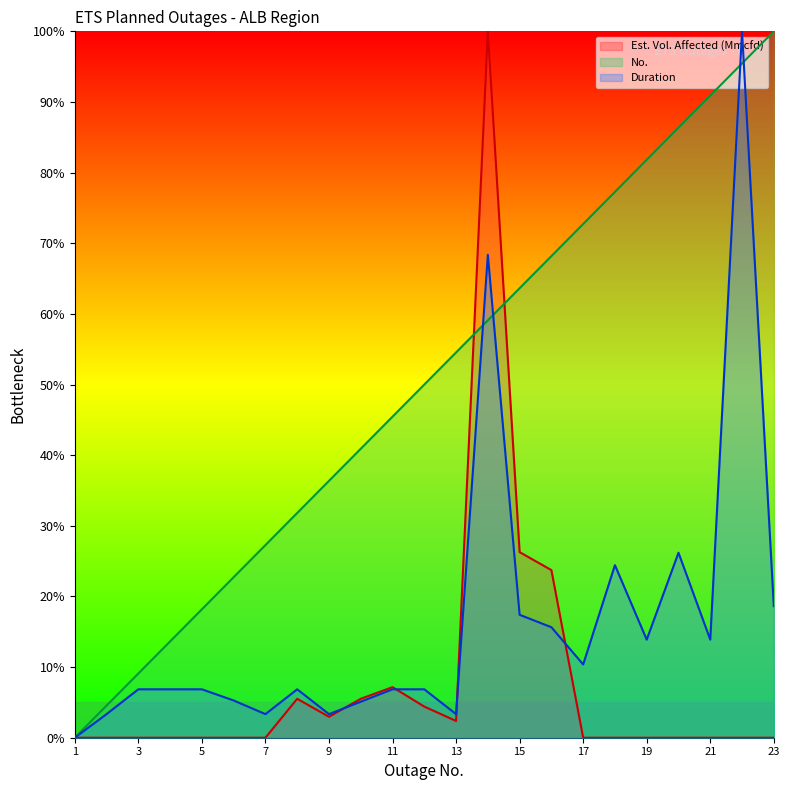

Which series has the largest total across all categories?

No.